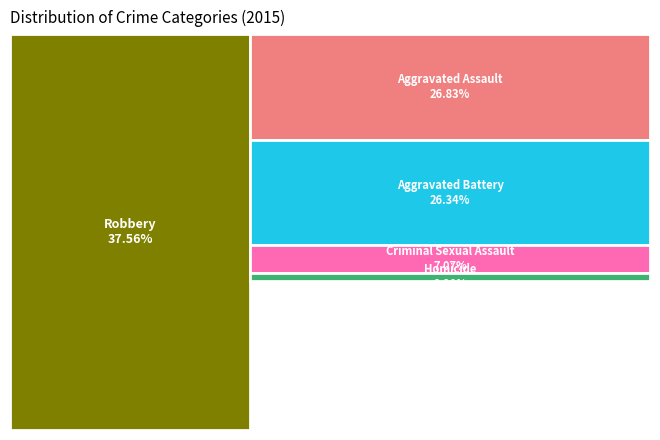

To the nearest percent, what is the difference between the largest and smallest slice percentages?

35%